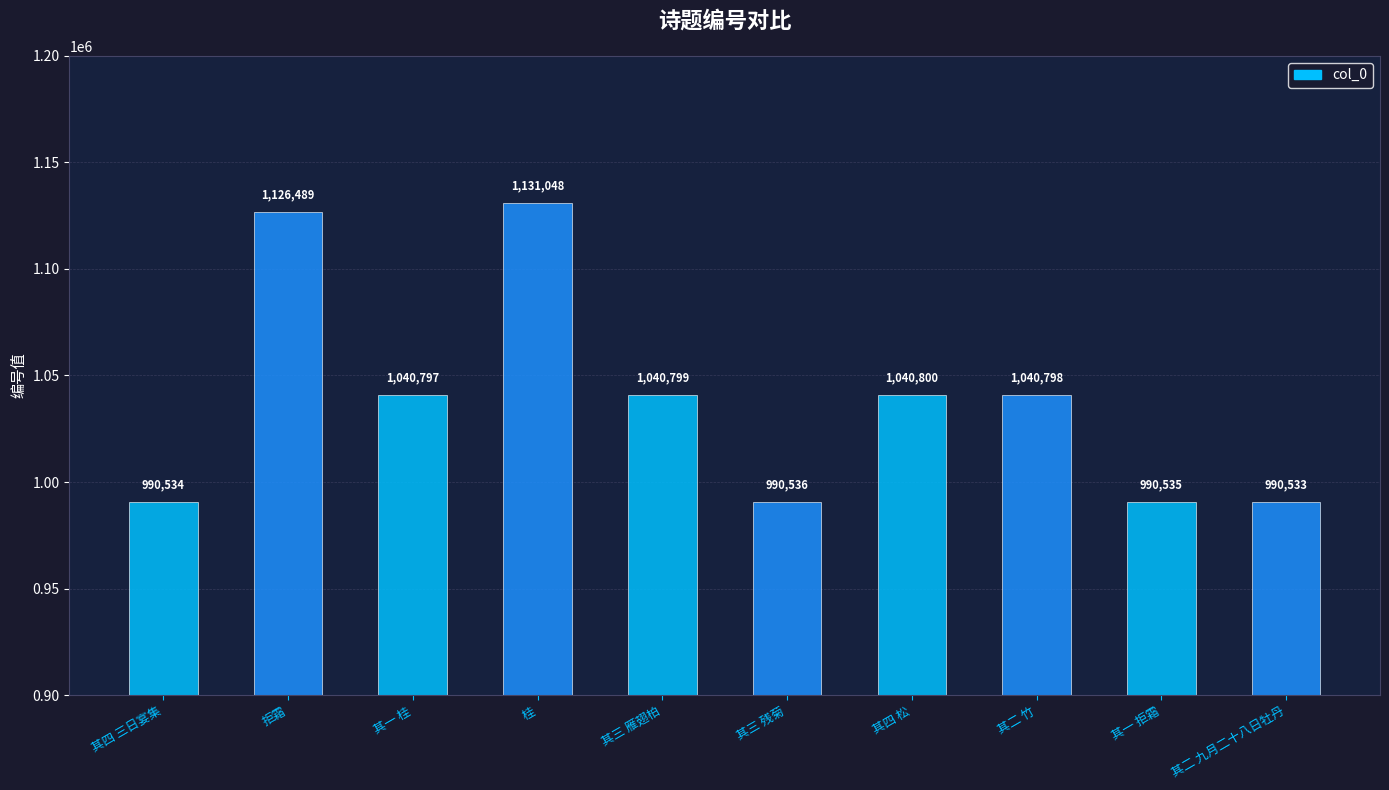

What is the maximum value shown in the chart?

1131048